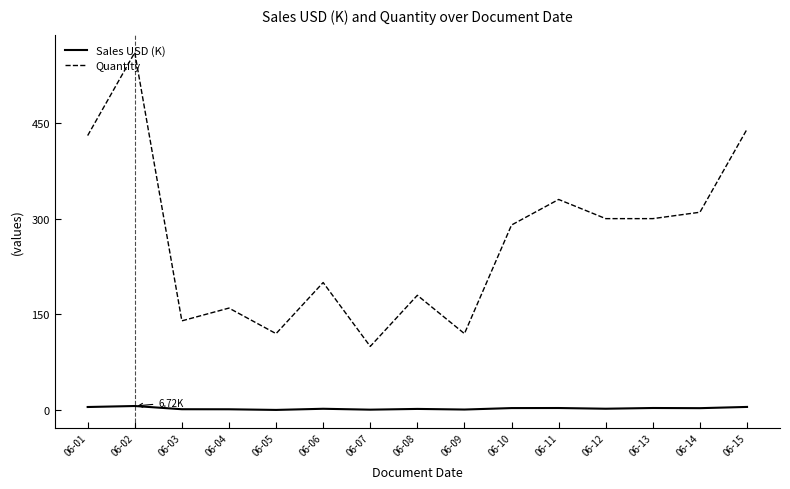

Which series has the largest total across all categories?

Quantity